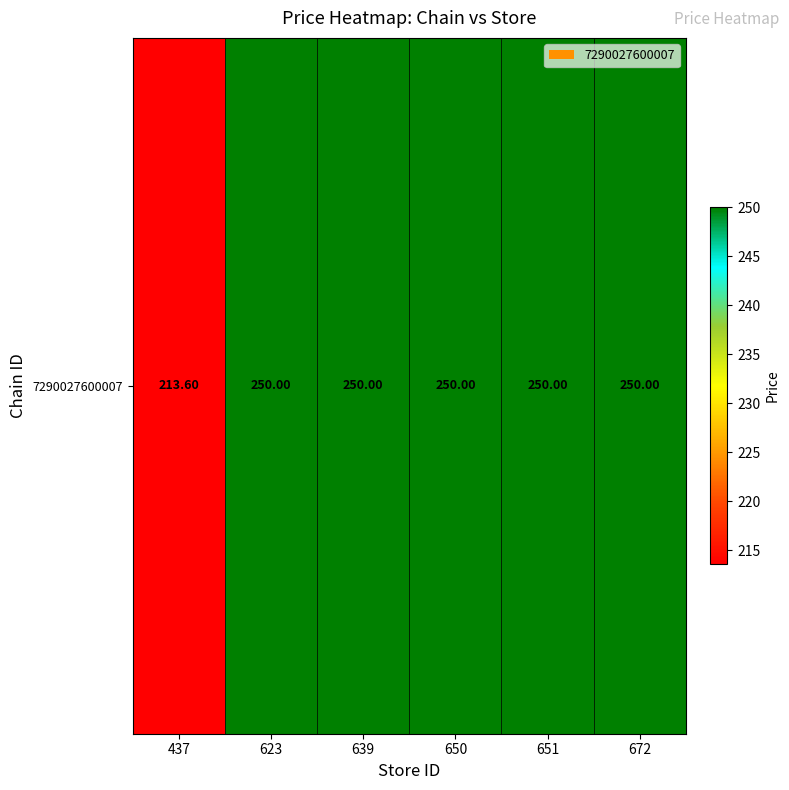

What is the sum of the values at 639 and 672?

500.0